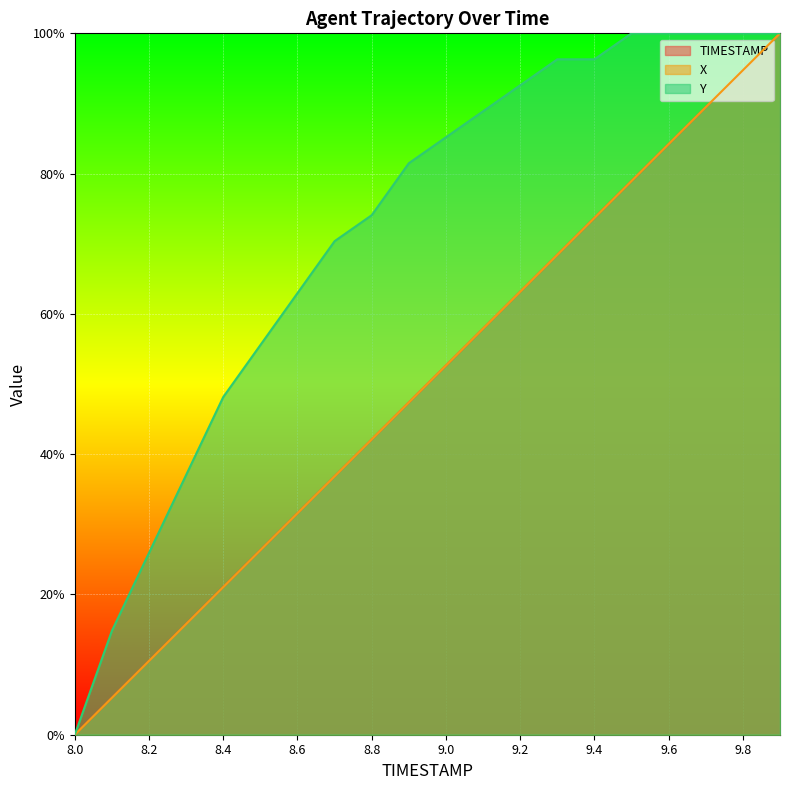

True or false: Y and X cross at least once.

False